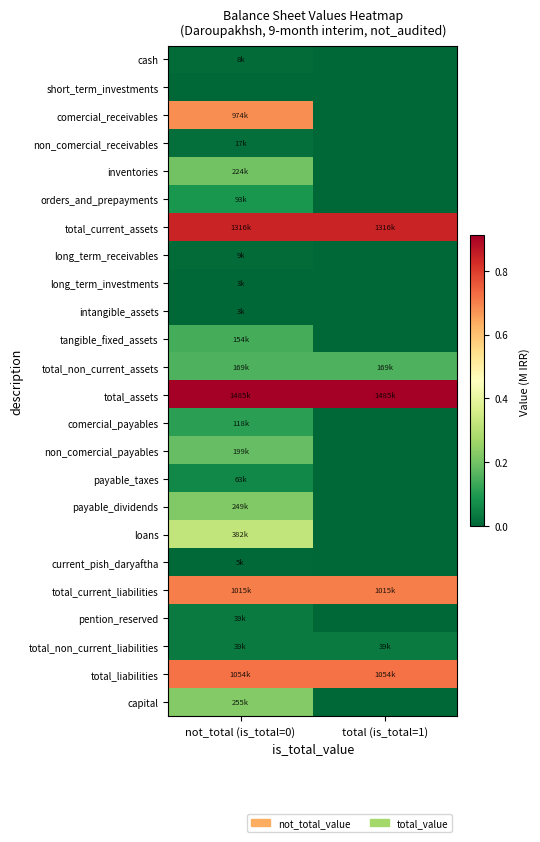

How many categories are shown in the chart?

2